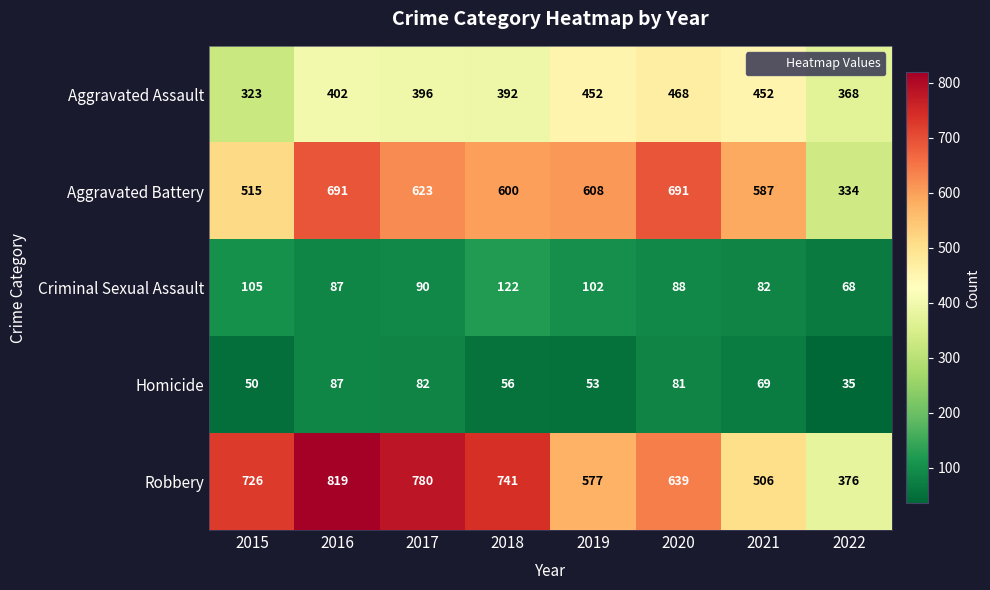

Count the number of data series in this chart.

5